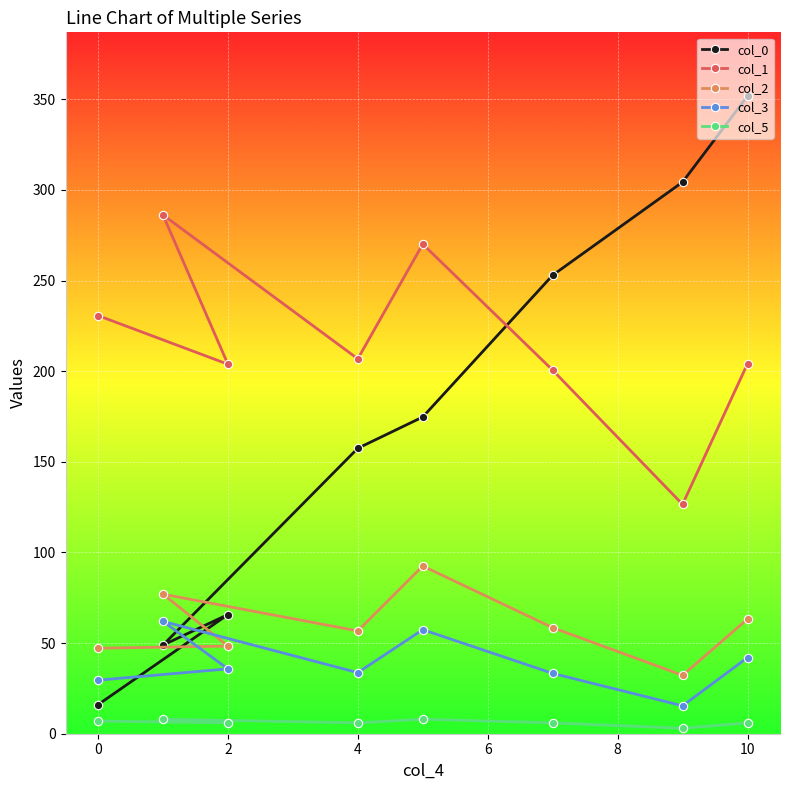

What is the sum of all col_5 values?

50.0